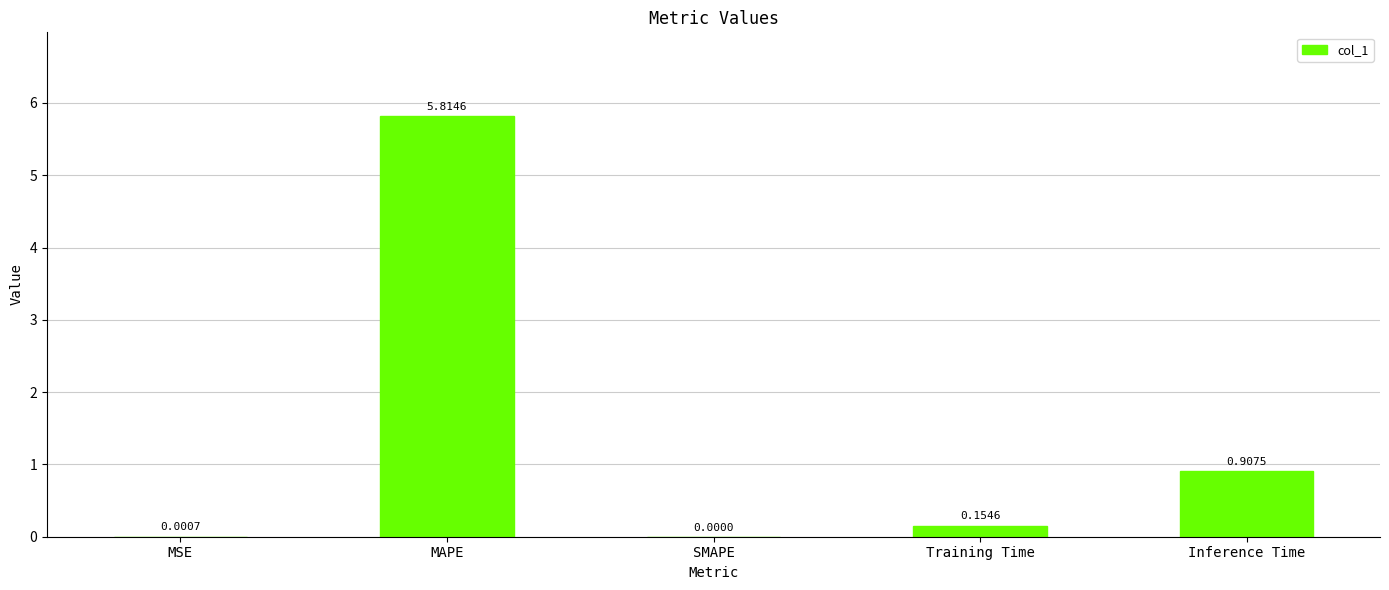

What is the sum of the values at Training Time and MAPE?

6.0